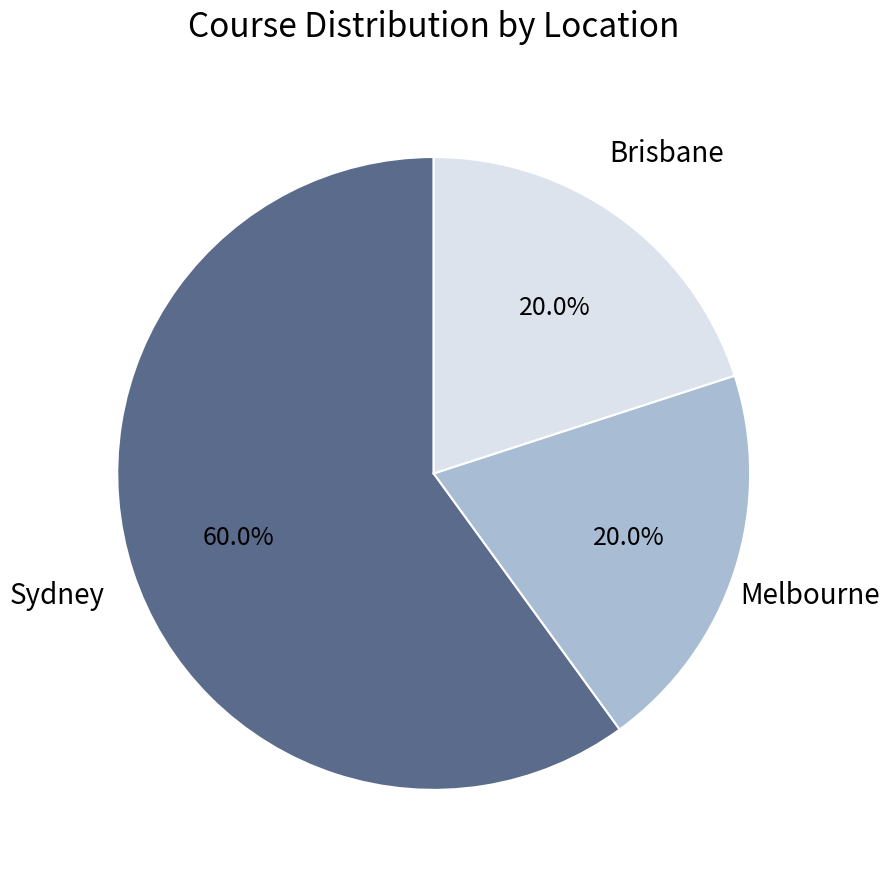

How many slices are in this pie chart?

3